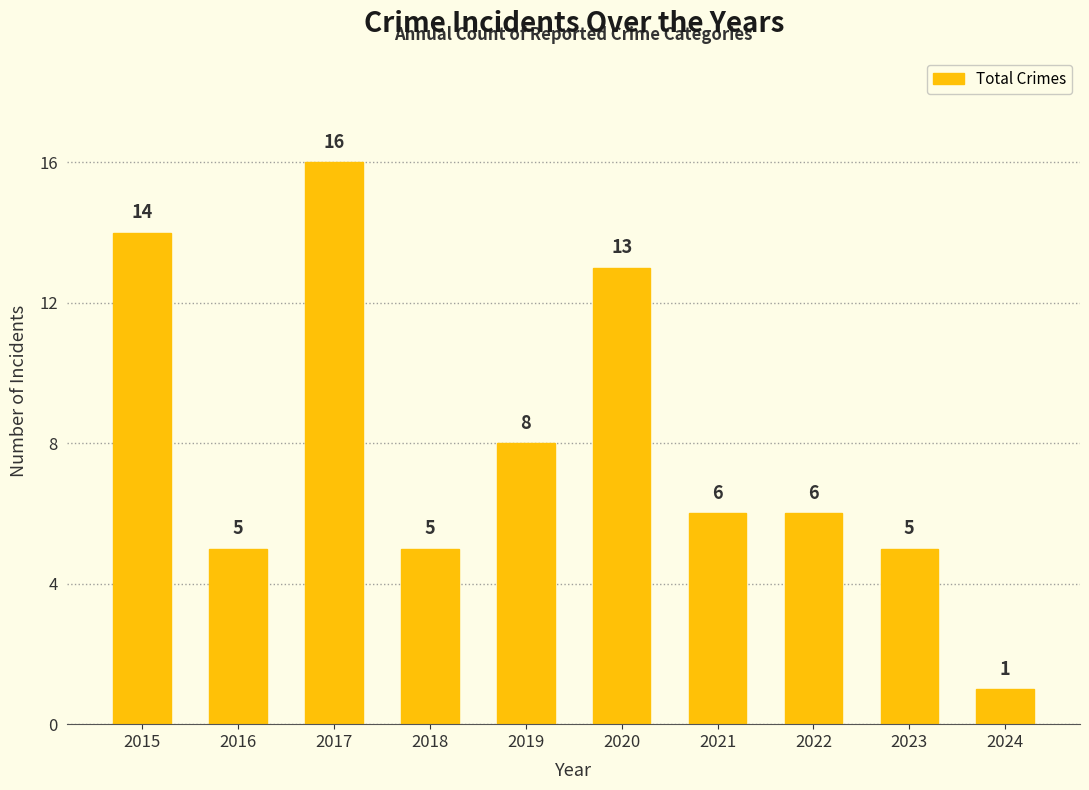

The value at 2022 is 6. True or false?

True